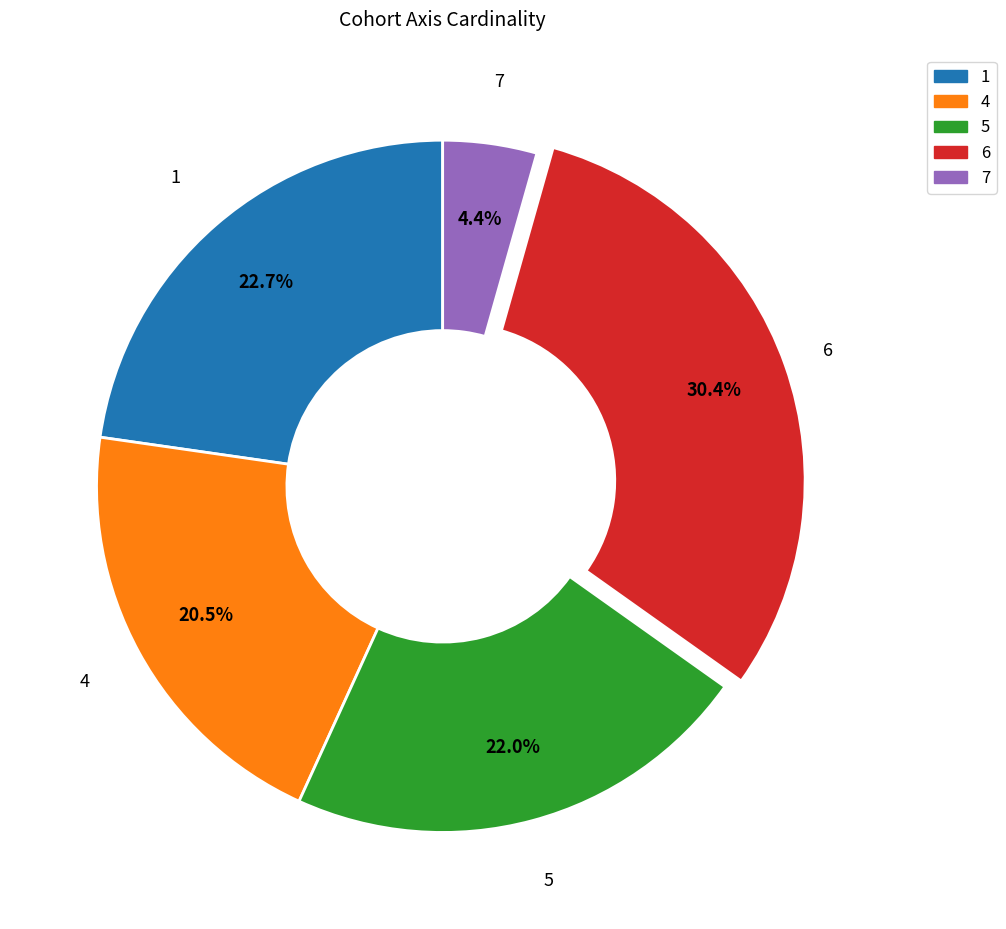

Is there any slice that represents more than half of the pie?

No